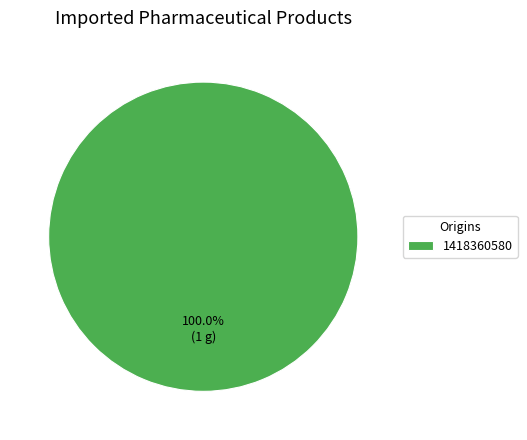

Is there any slice that represents more than half of the pie?

Yes